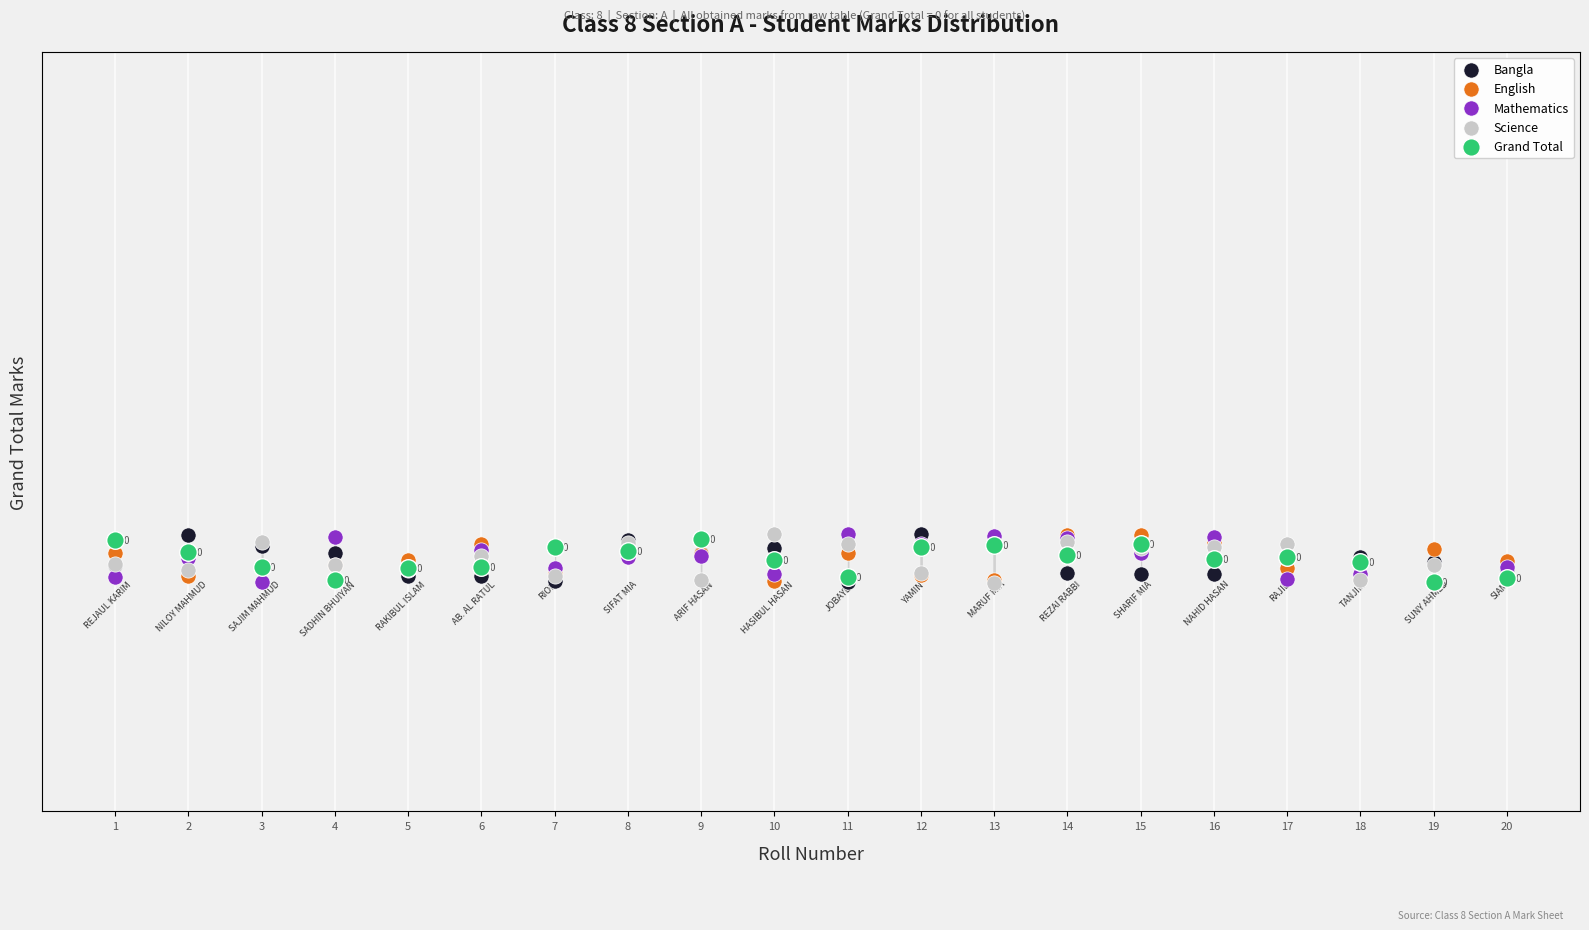

What are all the series names shown in the legend?

Bangla, English, Mathematics, Science, Grand Total